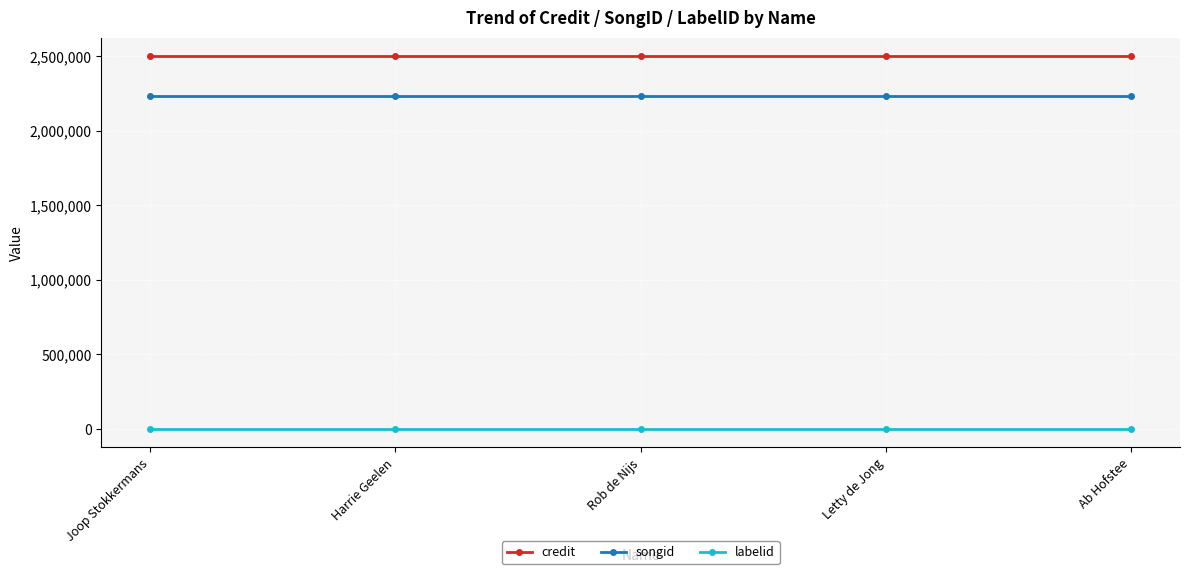

What is the label of the 5th point from the left?

Ab Hofstee